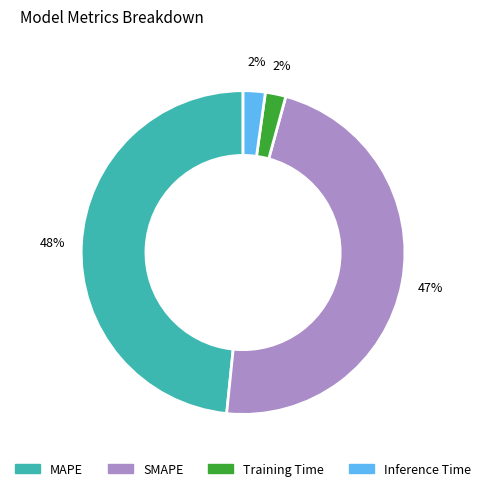

To the nearest percent, what percentage of the pie is Training Time?

2%